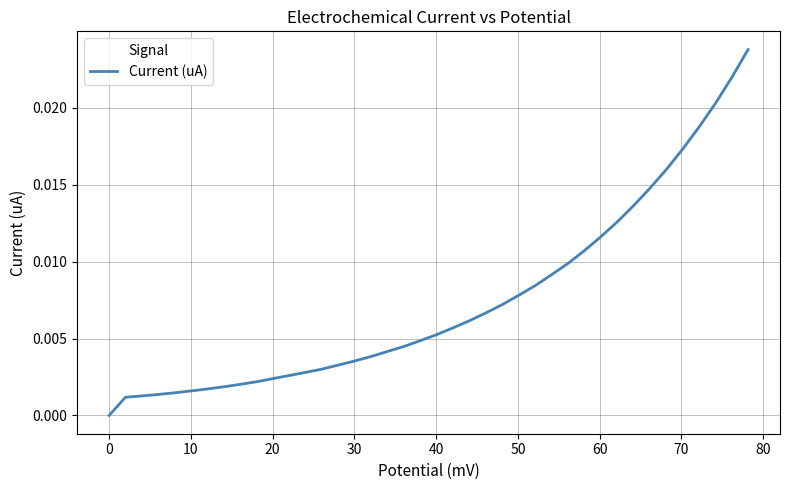

Is this an area chart (filled region under the line)?

No